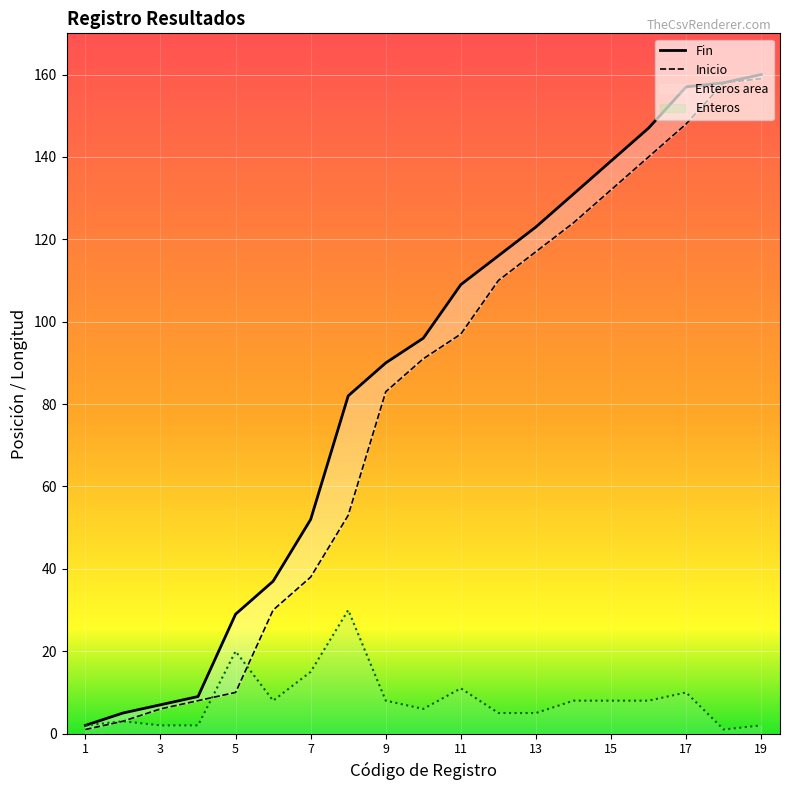

Which has a higher value, 18 or 5?

18